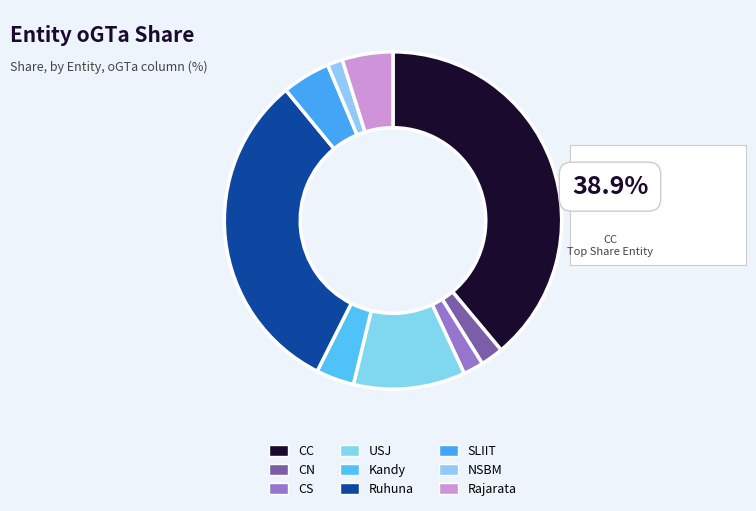

Do CN and Ruhuna together represent more than half of the pie?

No